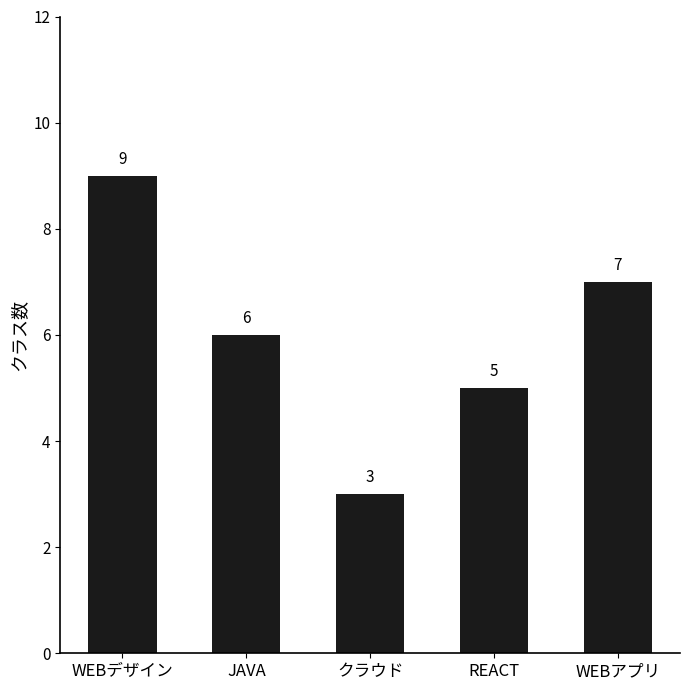

Which label corresponds to the largest value in the chart?

WEBデザイン